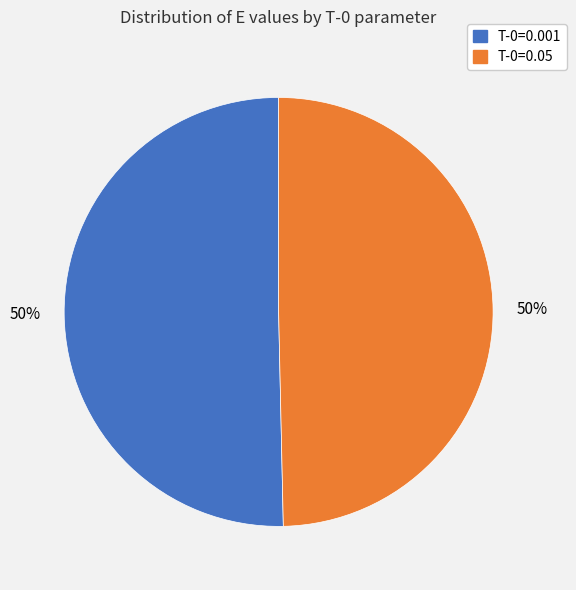

To the nearest percent, what is the average slice percentage?

50%